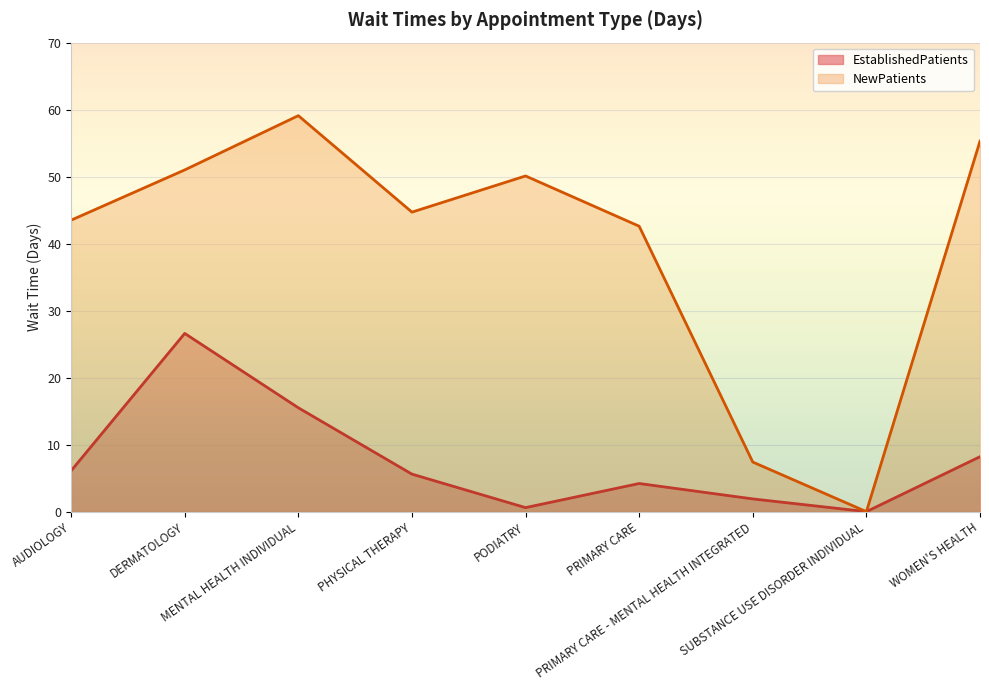

What is the label of the 9th point from the left?

WOMEN'S HEALTH